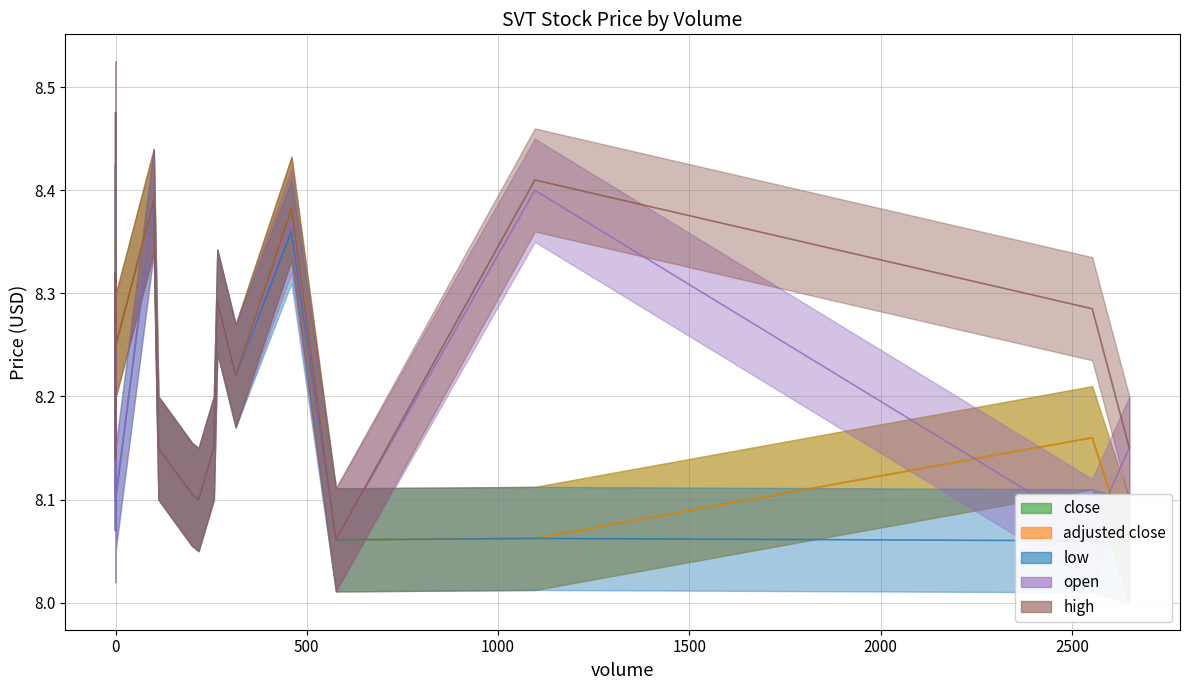

At how many categories does at least one series exceed 8?

20